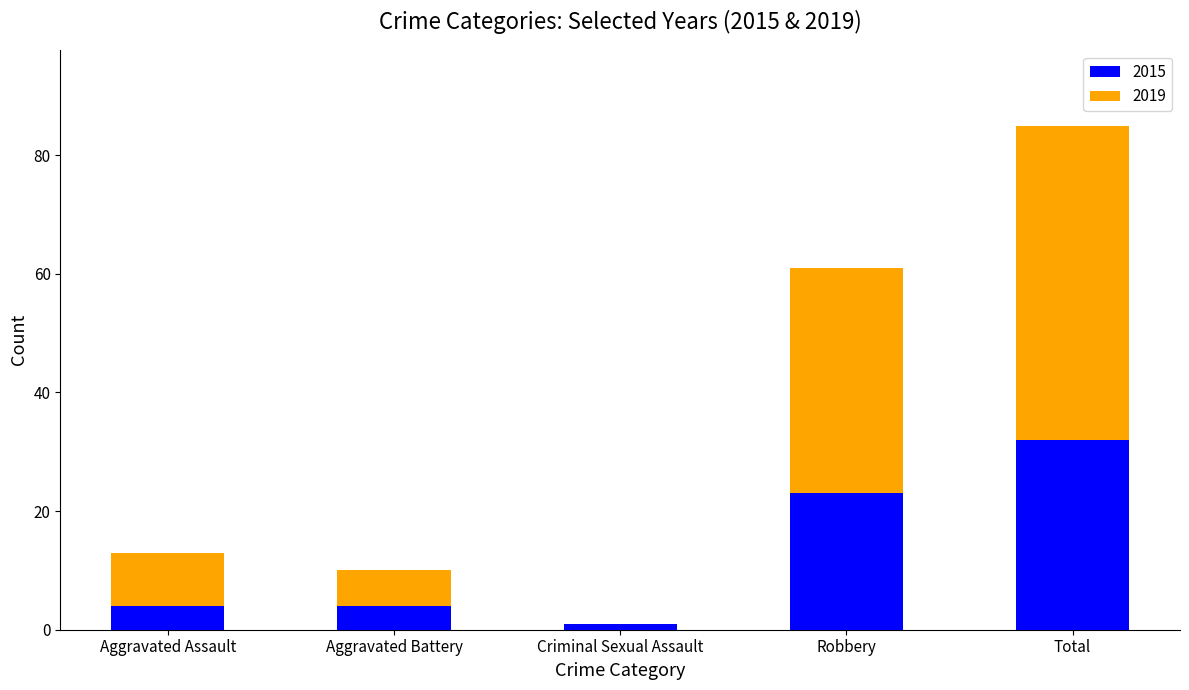

What are all the series names shown in the legend?

2015, 2019